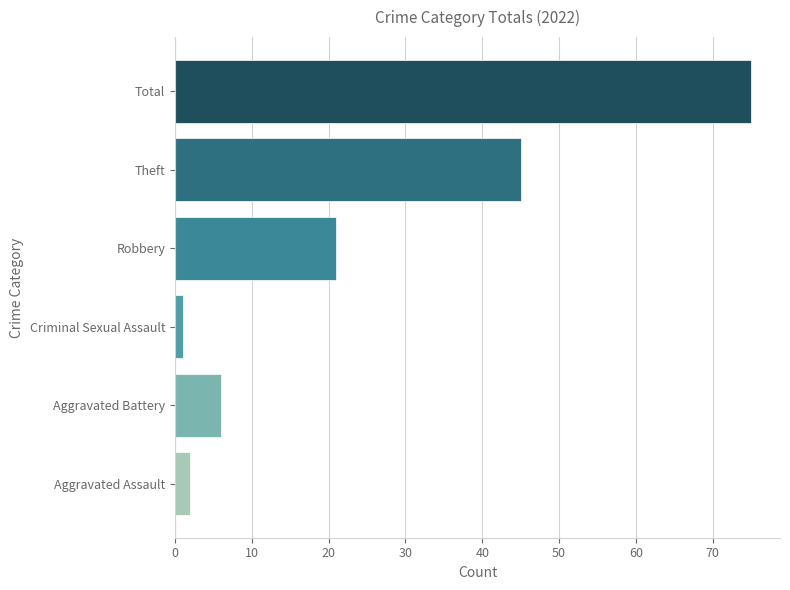

Which label corresponds to the largest value in the chart?

Total